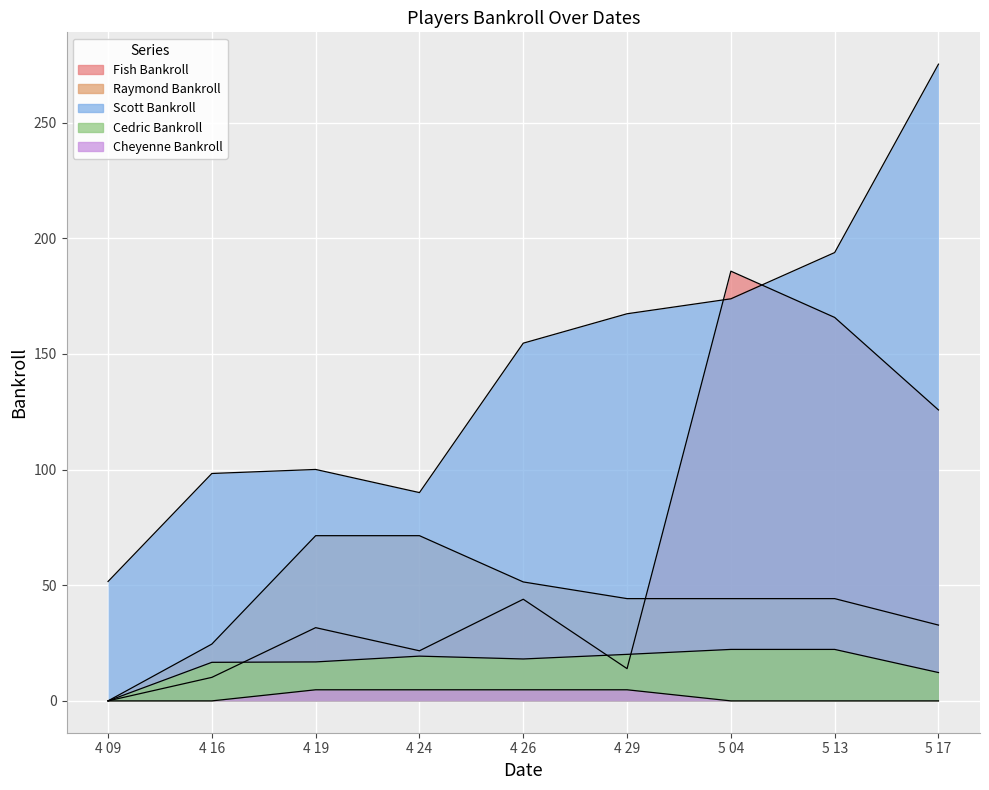

Which series has the largest total across all categories?

Scott Bankroll